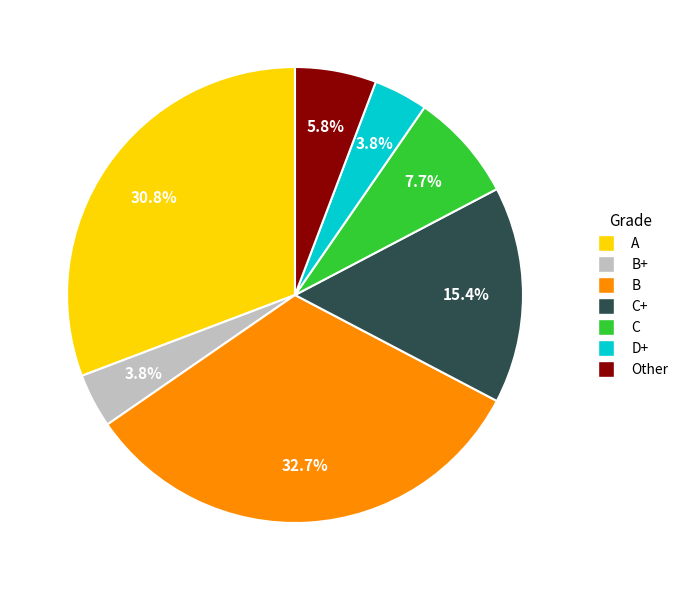

Is there a majority slice in this chart?

No